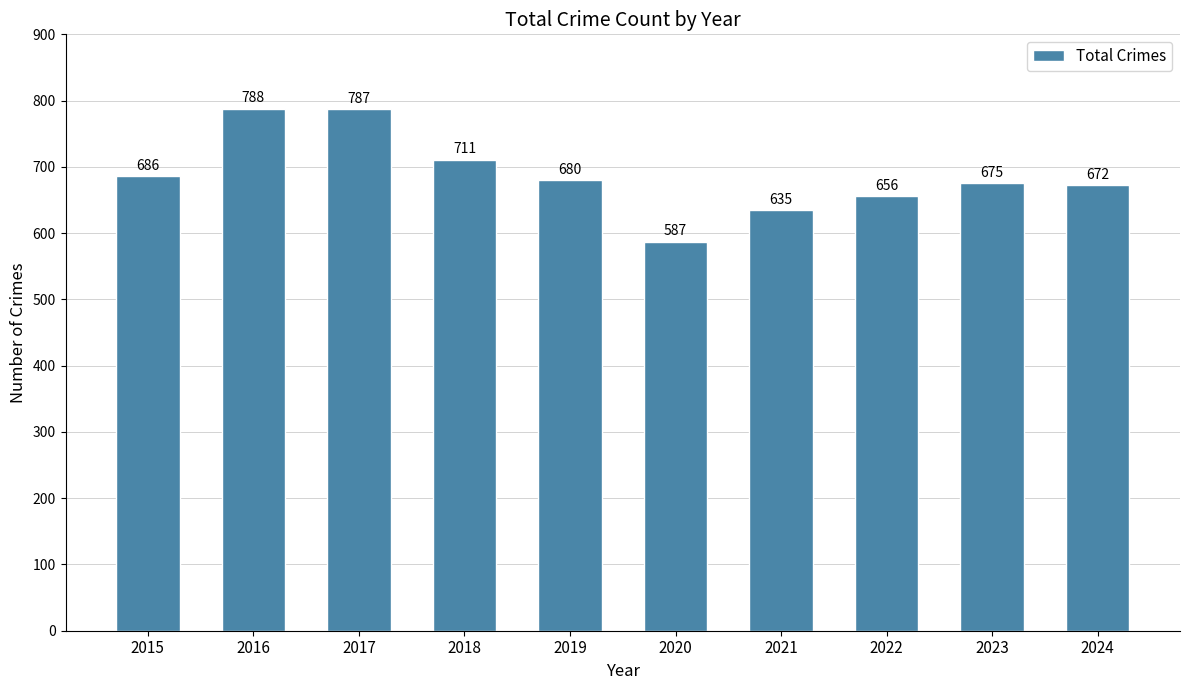

What is the value of the 3rd bar from the left?

787